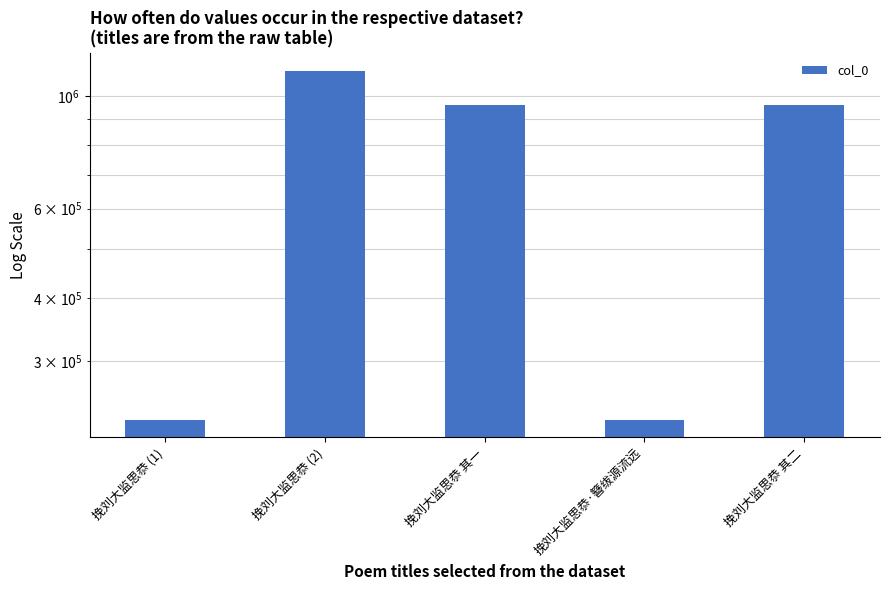

How many series are shown in this chart?

1